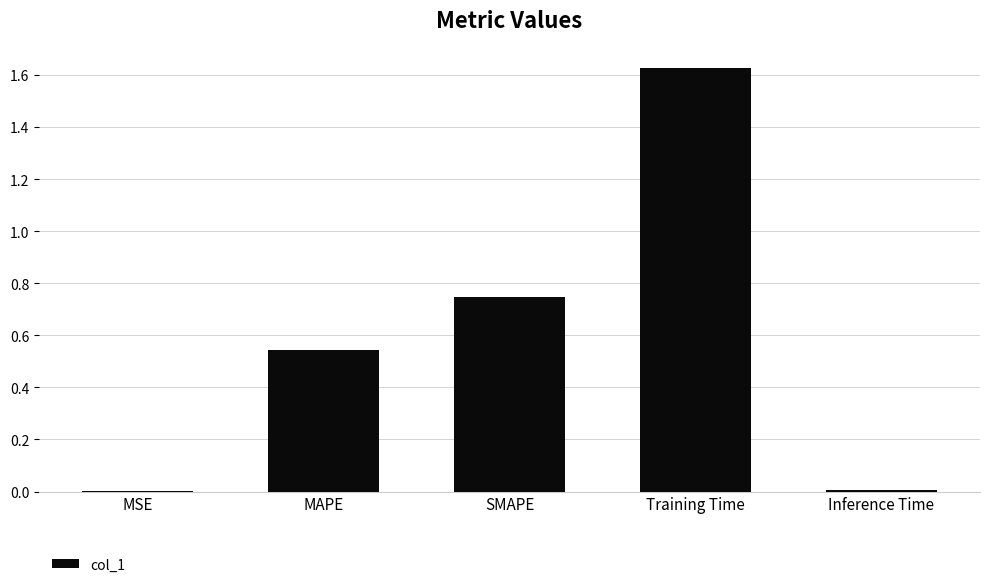

The value at MSE is 0.0. True or false?

True